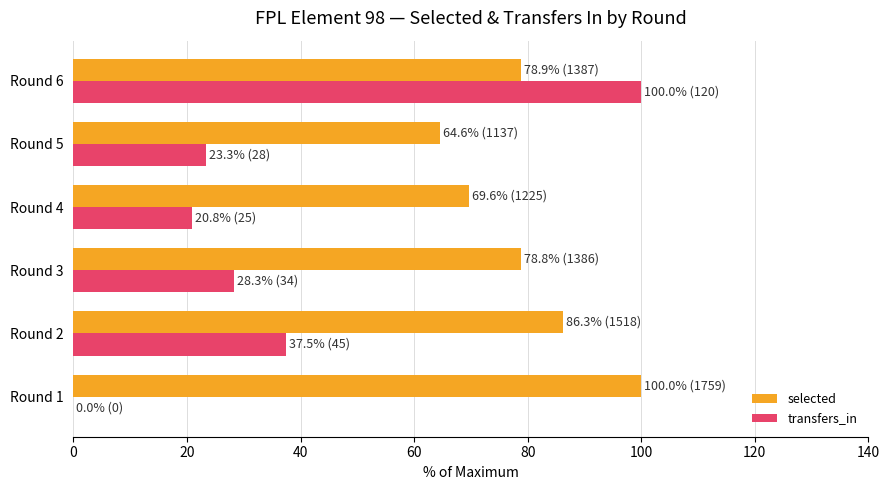

Which series changed the most between Round 1 and Round 5?

selected